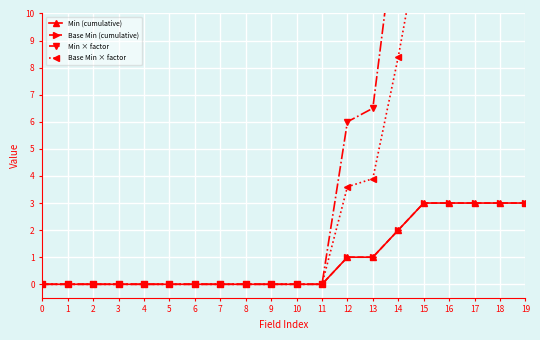

How many values in Min (cumulative) are above zero?

8